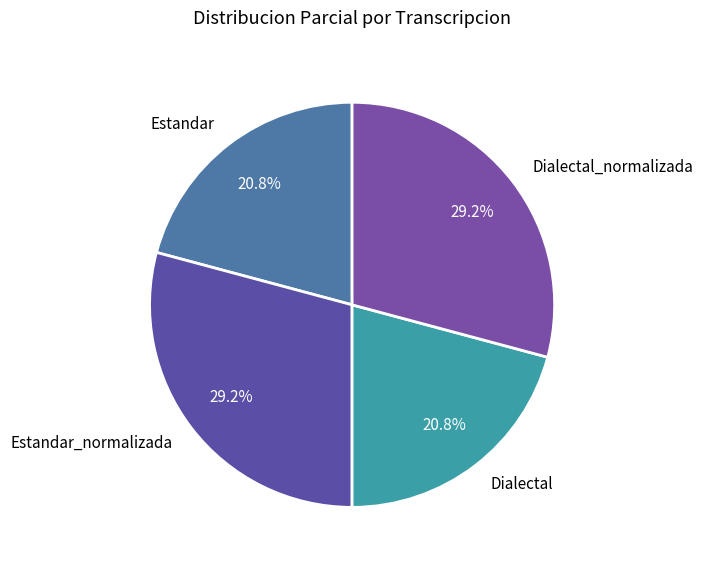

To the nearest percent, what is the combined percentage of Dialectal and Estandar_normalizada?

50%